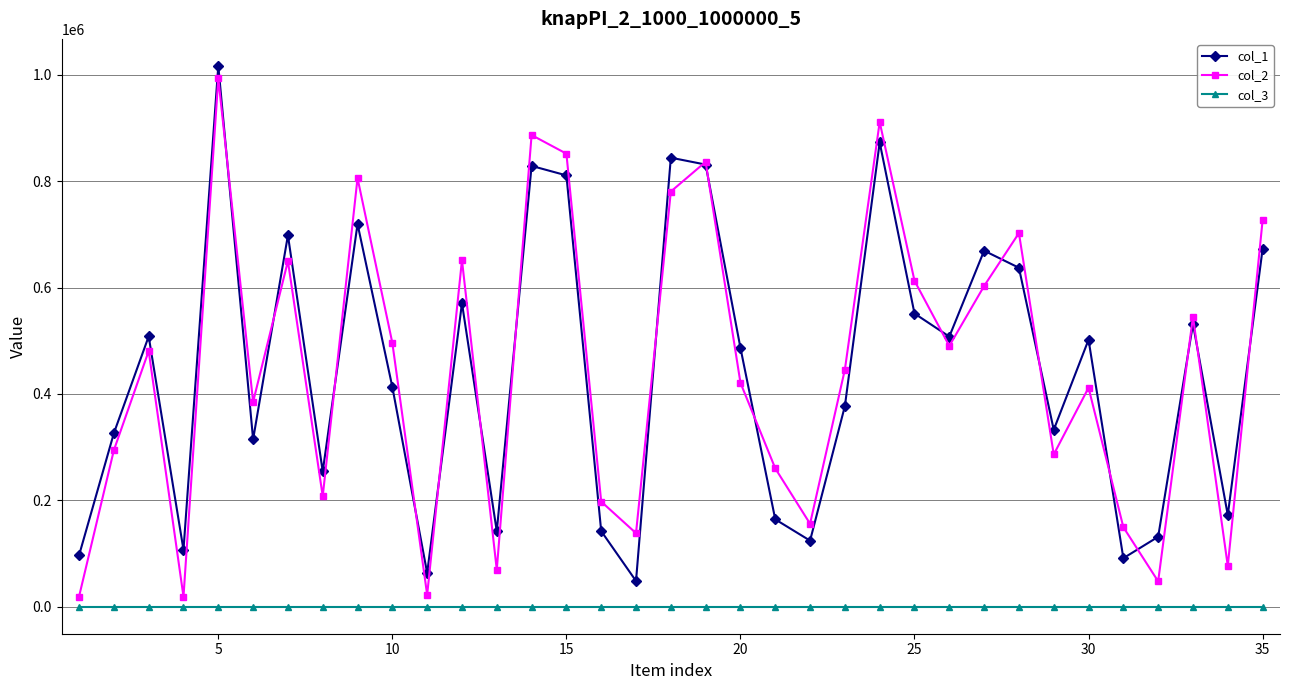

How many data points does each series have?

35